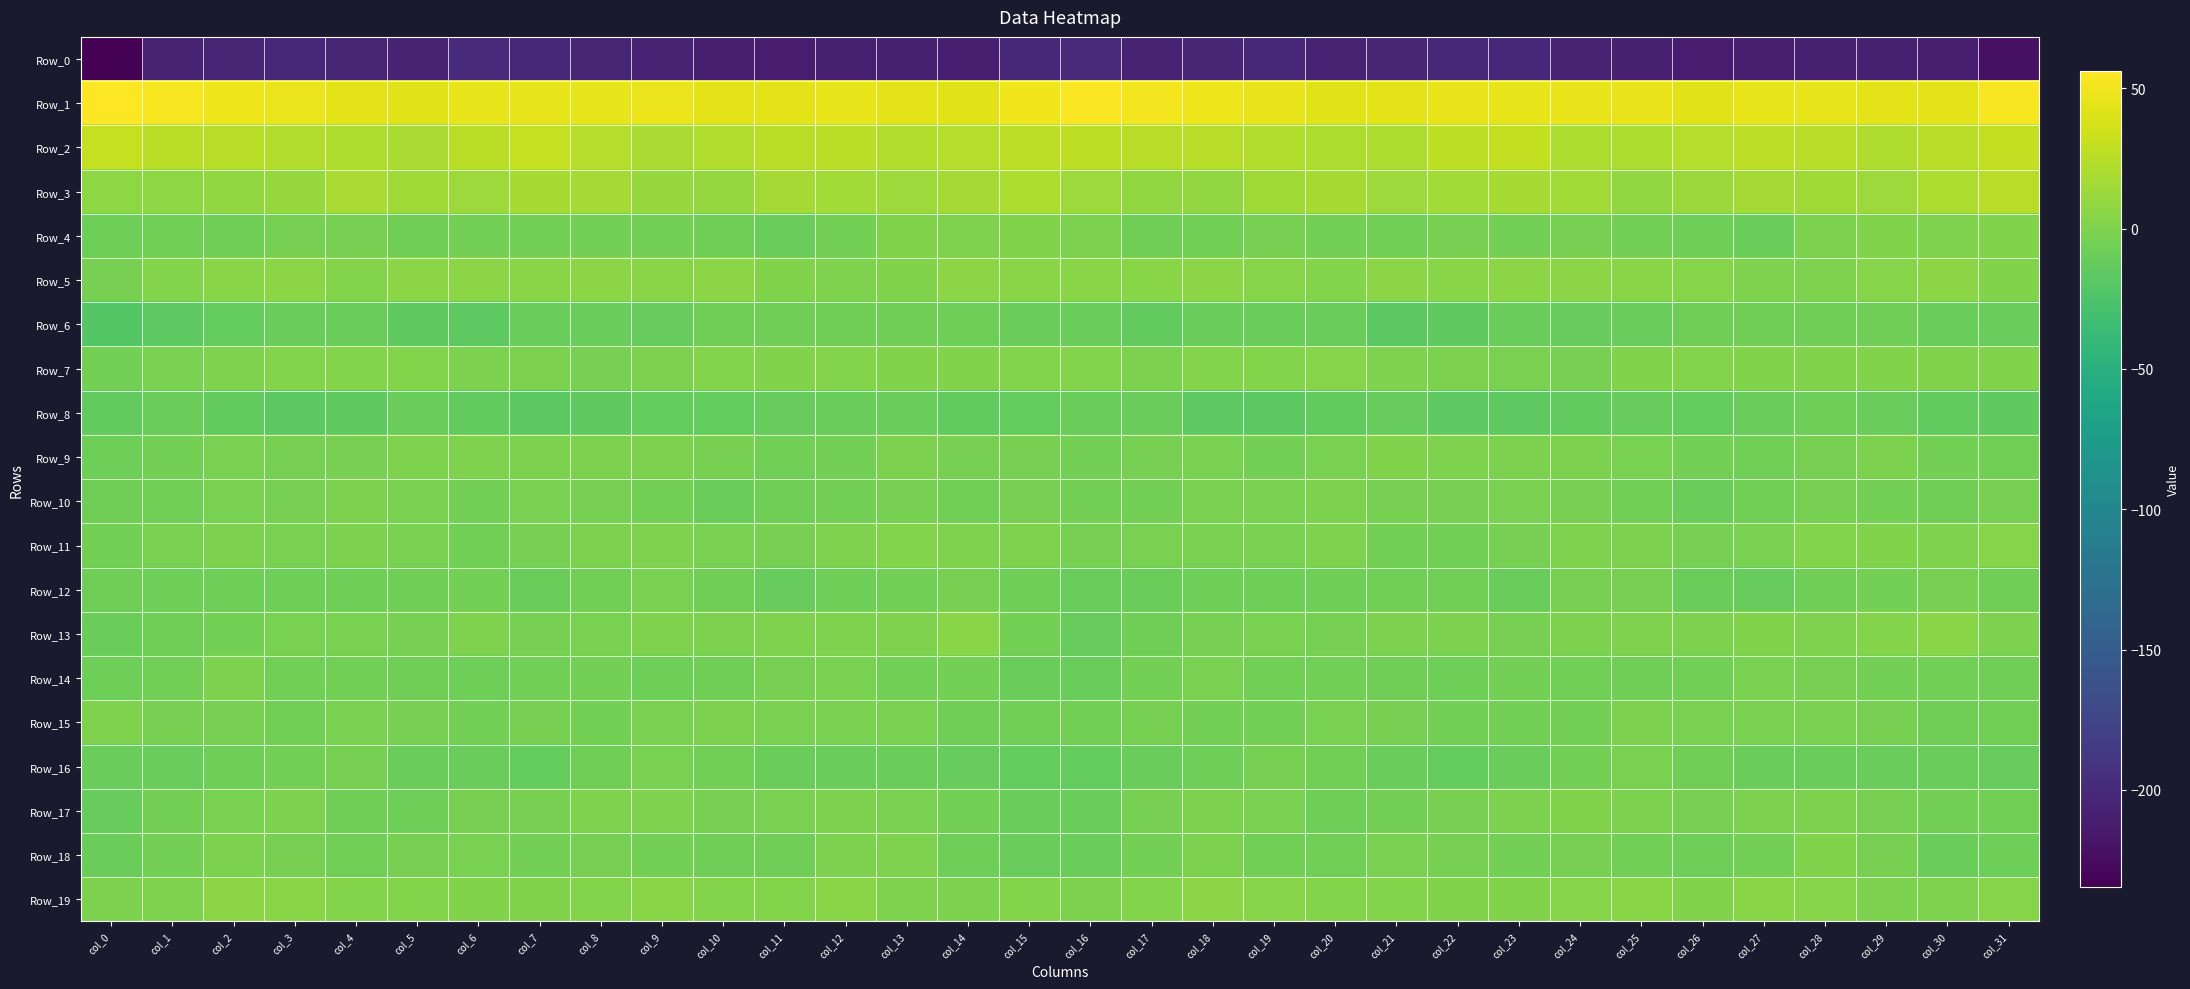

Reading left to right, list all the values displayed in this chart.

Row_0: col_0=-234.6	col_1=-207.3	col_2=-204.9	col_3=-202.4	col_4=-204.6	col_5=-205.5	col_6=-200.4	col_7=-202.6	col_8=-204.1	col_9=-206.2	col_10=-209.9	col_11=-211.4	col_12=-209.2	col_13=-208.9	col_14=-210.3	col_15=-202.0	col_16=-199.3	col_17=-206.2	col_18=-203.4	col_19=-202.6	col_20=-205.7	col_21=-203.4	col_22=-200.9	col_23=-202.6	col_24=-205.2	col_25=-207.4	col_26=-211.0	col_27=-210.7	col_28=-208.9	col_29=-209.2	col_30=-209.8	col_31=-222.0
Row_1: col_0=56.1	col_1=52.7	col_2=48.4	col_3=47.6	col_4=43.7	col_5=42.3	col_6=45.9	col_7=45.1	col_8=45.8	col_9=48.1	col_10=43.7	col_11=44.1	col_12=45.6	col_13=43.8	col_14=42.7	col_15=49.4	col_16=54.6	col_17=51.0	col_18=48.2	col_19=46.5	col_20=42.4	col_21=43.7	col_22=45.9	col_23=45.2	col_24=46.9	col_25=46.7	col_26=43.0	col_27=45.0	col_28=45.0	col_29=43.7	col_30=43.7	col_31=53.6
Row_2: col_0=30.4	col_1=25.8	col_2=24.4	col_3=22.9	col_4=21.1	col_5=18.9	col_6=25.8	col_7=31.1	col_8=23.2	col_9=19.0	col_10=22.5	col_11=26.3	col_12=26.0	col_13=22.1	col_14=23.2	col_15=27.0	col_16=28.1	col_17=25.1	col_18=24.3	col_19=22.2	col_20=19.9	col_21=20.7	col_22=28.5	col_23=29.6	col_24=20.0	col_25=20.2	col_26=24.0	col_27=26.8	col_28=24.6	col_29=21.8	col_30=24.8	col_31=29.7
Row_3: col_0=6.6	col_1=7.0	col_2=9.0	col_3=11.4	col_4=18.8	col_5=15.1	col_6=14.0	col_7=17.8	col_8=16.8	col_9=11.2	col_10=10.0	col_11=16.5	col_12=16.1	col_13=13.0	col_14=17.3	col_15=20.5	col_16=13.1	col_17=8.7	col_18=9.0	col_19=14.6	col_20=18.6	col_21=13.2	col_22=15.4	col_23=18.0	col_24=15.4	col_25=9.4	col_26=12.6	col_27=17.2	col_28=15.0	col_29=13.3	col_30=20.1	col_31=24.7
Row_4: col_0=-7.8	col_1=-6.1	col_2=-7.2	col_3=-4.0	col_4=-3.1	col_5=-6.5	col_6=-4.3	col_7=-4.4	col_8=-4.2	col_9=-4.5	col_10=-6.5	col_11=-10.0	col_12=-4.4	col_13=1.4	col_14=-0.2	col_15=0.6	col_16=-1.5	col_17=-6.4	col_18=-5.9	col_19=-3.4	col_20=-4.7	col_21=-6.3	col_22=-3.5	col_23=-4.9	col_24=-3.9	col_25=-4.9	col_26=-8.3	col_27=-9.1	col_28=-1.2	col_29=1.3	col_30=-0.3	col_31=1.3
Row_5: col_0=-3.3	col_1=2.3	col_2=4.5	col_3=5.0	col_4=1.6	col_5=5.1	col_6=5.2	col_7=4.9	col_8=6.0	col_9=4.4	col_10=5.1	col_11=0.8	col_12=-0.2	col_13=1.1	col_14=5.5	col_15=4.9	col_16=4.2	col_17=4.2	col_18=5.1	col_19=3.6	col_20=2.1	col_21=6.0	col_22=4.7	col_23=5.5	col_24=5.4	col_25=4.8	col_26=3.7	col_27=-0.3	col_28=-0.1	col_29=2.9	col_30=5.1	col_31=0.7
Row_6: col_0=-20.5	col_1=-15.9	col_2=-12.1	col_3=-9.1	col_4=-8.7	col_5=-14.5	col_6=-16.4	col_7=-10.6	col_8=-10.5	col_9=-11.4	col_10=-7.5	col_11=-6.5	col_12=-6.8	col_13=-7.4	col_14=-7.6	col_15=-9.3	col_16=-10.3	col_17=-13.9	col_18=-10.6	col_19=-8.7	col_20=-9.8	col_21=-16.7	col_22=-14.7	col_23=-9.4	col_24=-11.3	col_25=-10.5	col_26=-6.4	col_27=-6.7	col_28=-7.4	col_29=-7.3	col_30=-8.8	col_31=-10.5
Row_7: col_0=-5.1	col_1=-2.5	col_2=0.2	col_3=2.6	col_4=2.2	col_5=2.1	col_6=-1.8	col_7=-1.4	col_8=-4.0	col_9=-1.1	col_10=1.8	col_11=1.4	col_12=1.6	col_13=1.4	col_14=1.0	col_15=1.7	col_16=2.1	col_17=-1.8	col_18=2.0	col_19=1.9	col_20=3.2	col_21=-0.1	col_22=-1.6	col_23=-2.2	col_24=-3.9	col_25=0.5	col_26=1.9	col_27=1.1	col_28=1.5	col_29=1.3	col_30=0.8	col_31=0.5
Row_8: col_0=-13.6	col_1=-9.7	col_2=-14.0	col_3=-17.1	col_4=-15.2	col_5=-10.7	col_6=-14.2	col_7=-17.0	col_8=-15.2	col_9=-12.5	col_10=-12.3	col_11=-11.8	col_12=-8.8	col_13=-9.2	col_14=-13.2	col_15=-12.8	col_16=-8.8	col_17=-10.4	col_18=-15.7	col_19=-16.8	col_20=-13.6	col_21=-11.1	col_22=-15.6	col_23=-16.6	col_24=-14.3	col_25=-11.9	col_26=-12.4	col_27=-10.6	col_28=-8.6	col_29=-10.7	col_30=-13.9	col_31=-15.2
Row_9: col_0=-8.4	col_1=-4.6	col_2=-2.0	col_3=-3.8	col_4=-3.6	col_5=0.1	col_6=0.4	col_7=-0.9	col_8=-1.4	col_9=-1.6	col_10=-3.9	col_11=-5.8	col_12=-4.9	col_13=-0.8	col_14=-3.6	col_15=-4.0	col_16=-4.2	col_17=-3.0	col_18=-2.6	col_19=-4.3	col_20=-2.6	col_21=0.9	col_22=-0.0	col_23=-1.3	col_24=-1.4	col_25=-2.2	col_26=-4.5	col_27=-6.2	col_28=-3.1	col_29=-1.2	col_30=-5.1	col_31=-5.7
Row_10: col_0=-7.3	col_1=-6.3	col_2=-2.4	col_3=-3.0	col_4=-1.4	col_5=-2.6	col_6=-4.2	col_7=-2.7	col_8=-3.3	col_9=-4.7	col_10=-8.7	col_11=-7.5	col_12=-5.0	col_13=-3.9	col_14=-6.2	col_15=-3.2	col_16=-4.2	col_17=-5.1	col_18=-2.3	col_19=-3.0	col_20=-1.1	col_21=-3.4	col_22=-4.0	col_23=-2.3	col_24=-3.9	col_25=-5.9	col_26=-9.3	col_27=-6.3	col_28=-4.1	col_29=-4.6	col_30=-6.5	col_31=-3.0
Row_11: col_0=-5.1	col_1=-2.4	col_2=-1.4	col_3=-2.2	col_4=-0.9	col_5=-2.9	col_6=-5.9	col_7=-3.9	col_8=-0.9	col_9=-0.2	col_10=-2.4	col_11=-3.6	col_12=0.4	col_13=1.8	col_14=-0.6	col_15=-0.4	col_16=-3.1	col_17=-2.2	col_18=-1.9	col_19=-2.2	col_20=-0.5	col_21=-4.6	col_22=-5.4	col_23=-3.2	col_24=0.2	col_25=-0.7	col_26=-3.4	col_27=-2.5	col_28=1.8	col_29=0.6	col_30=-0.1	col_31=2.8
Row_12: col_0=-7.1	col_1=-8.3	col_2=-8.6	col_3=-7.6	col_4=-8.0	col_5=-7.3	col_6=-5.0	col_7=-9.6	col_8=-5.8	col_9=-2.9	col_10=-6.6	col_11=-12.0	col_12=-8.6	col_13=-5.8	col_14=-3.7	col_15=-8.5	col_16=-10.8	col_17=-9.6	col_18=-8.2	col_19=-7.8	col_20=-8.0	col_21=-5.7	col_22=-6.3	col_23=-9.8	col_24=-3.6	col_25=-3.4	col_26=-9.1	col_27=-11.2	col_28=-7.4	col_29=-5.0	col_30=-3.4	col_31=-7.4
Row_13: col_0=-8.9	col_1=-7.3	col_2=-4.4	col_3=-2.7	col_4=-2.6	col_5=-3.4	col_6=-0.2	col_7=-3.3	col_8=-2.7	col_9=-0.4	col_10=-1.6	col_11=0.4	col_12=-0.1	col_13=0.4	col_14=4.7	col_15=-4.8	col_16=-11.3	col_17=-7.0	col_18=-3.9	col_19=-2.1	col_20=-3.6	col_21=-1.5	col_22=-1.1	col_23=-4.0	col_24=-1.5	col_25=-0.6	col_26=-1.1	col_27=0.8	col_28=-0.5	col_29=2.2	col_30=3.9	col_31=-0.9
Row_14: col_0=-8.1	col_1=-6.2	col_2=-1.6	col_3=-5.4	col_4=-5.4	col_5=-7.0	col_6=-8.6	col_7=-5.8	col_8=-4.6	col_9=-7.7	col_10=-6.5	col_11=-3.0	col_12=-2.2	col_13=-5.3	col_14=-4.6	col_15=-9.4	col_16=-10.0	col_17=-4.8	col_18=-2.4	col_19=-5.9	col_20=-5.6	col_21=-7.4	col_22=-8.2	col_23=-4.8	col_24=-5.9	col_25=-7.4	col_26=-5.4	col_27=-1.9	col_28=-3.5	col_29=-5.1	col_30=-5.5	col_31=-6.5
Row_15: col_0=-0.1	col_1=-3.1	col_2=-3.0	col_3=-5.4	col_4=-2.0	col_5=-3.9	col_6=-4.5	col_7=-3.7	col_8=-4.9	col_9=-2.6	col_10=-1.4	col_11=-2.1	col_12=-2.3	col_13=-1.9	col_14=-6.5	col_15=-6.0	col_16=-4.4	col_17=-3.6	col_18=-4.4	col_19=-4.2	col_20=-2.2	col_21=-3.8	col_22=-4.1	col_23=-4.4	col_24=-5.0	col_25=-0.9	col_26=-1.9	col_27=-2.3	col_28=-2.0	col_29=-3.2	col_30=-7.0	col_31=-5.4
Row_16: col_0=-10.6	col_1=-10.0	col_2=-8.6	col_3=-4.6	col_4=-3.8	col_5=-9.2	col_6=-10.9	col_7=-12.7	col_8=-6.4	col_9=-2.7	col_10=-5.2	col_11=-9.4	col_12=-10.6	col_13=-9.6	col_14=-11.1	col_15=-12.9	col_16=-12.6	col_17=-10.2	col_18=-8.1	col_19=-3.0	col_20=-6.0	col_21=-8.9	col_22=-12.4	col_23=-10.7	col_24=-4.6	col_25=-2.6	col_26=-6.7	col_27=-10.7	col_28=-9.7	col_29=-10.4	col_30=-10.7	col_31=-11.0
Row_17: col_0=-11.6	col_1=-5.1	col_2=-1.9	col_3=-1.3	col_4=-6.4	col_5=-7.6	col_6=-3.3	col_7=-3.0	col_8=0.2	col_9=0.1	col_10=-3.0	col_11=-2.1	col_12=-0.9	col_13=-2.0	col_14=-4.5	col_15=-8.7	col_16=-9.6	col_17=-3.5	col_18=-1.6	col_19=-2.6	col_20=-8.2	col_21=-5.2	col_22=-3.0	col_23=-1.8	col_24=0.7	col_25=-0.8	col_26=-3.1	col_27=-1.5	col_28=-0.7	col_29=-3.3	col_30=-4.7	col_31=-5.3
Row_18: col_0=-8.7	col_1=-4.8	col_2=-1.8	col_3=-3.8	col_4=-6.2	col_5=-4.0	col_6=-2.1	col_7=-5.2	col_8=-3.2	col_9=-4.8	col_10=-7.3	col_11=-6.6	col_12=-0.9	col_13=-0.3	col_14=-8.5	col_15=-10.0	col_16=-9.5	col_17=-4.2	col_18=-1.4	col_19=-5.7	col_20=-5.4	col_21=-2.4	col_22=-3.2	col_23=-4.9	col_24=-3.0	col_25=-5.8	col_26=-7.6	col_27=-4.7	col_28=0.9	col_29=-3.9	col_30=-8.7	col_31=-8.4
Row_19: col_0=-1.0	col_1=0.0	col_2=5.5	col_3=4.8	col_4=1.9	col_5=2.2	col_6=1.0	col_7=1.0	col_8=2.4	col_9=4.7	col_10=1.9	col_11=2.5	col_12=4.6	col_13=0.4	col_14=-1.6	col_15=2.4	col_16=-0.7	col_17=1.7	col_18=5.8	col_19=3.3	col_20=2.3	col_21=2.2	col_22=0.7	col_23=1.4	col_24=3.2	col_25=4.7	col_26=0.8	col_27=4.1	col_28=3.3	col_29=-1.3	col_30=0.3	col_31=3.1